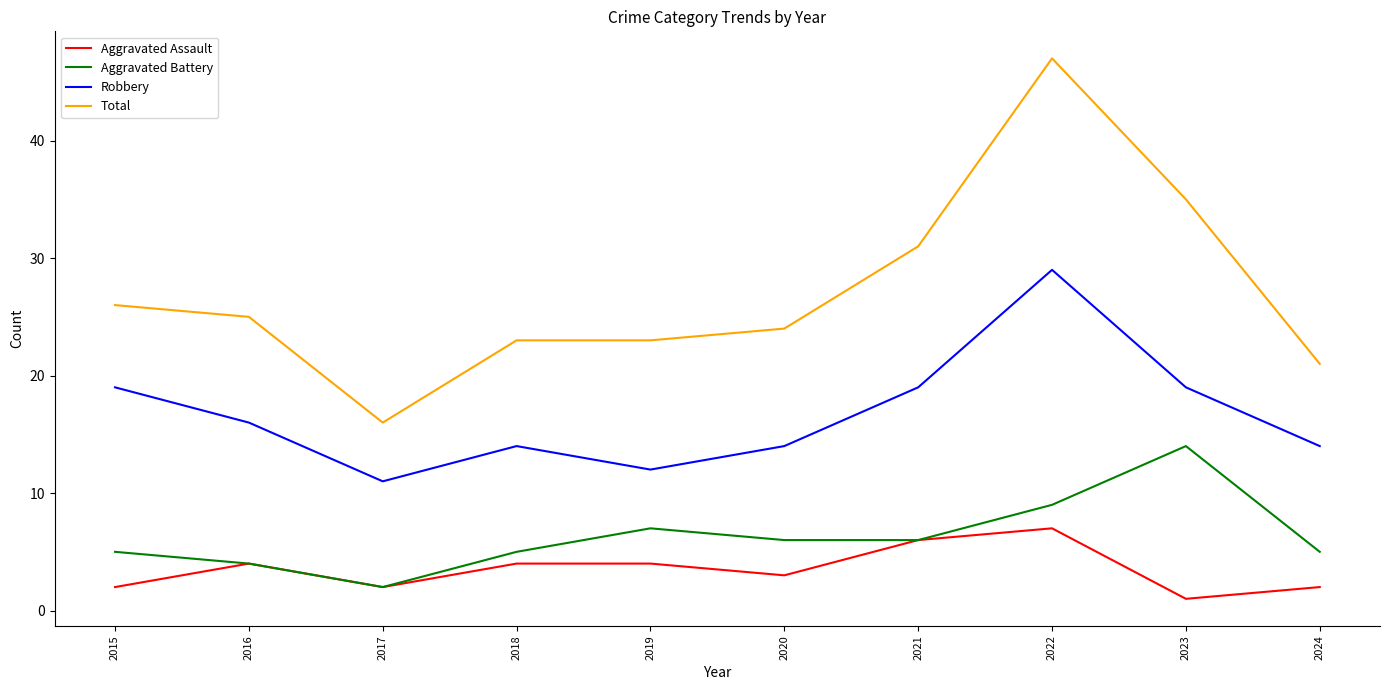

At 2020, list the series in order from largest to smallest.

Total, Robbery, Aggravated Battery, Aggravated Assault